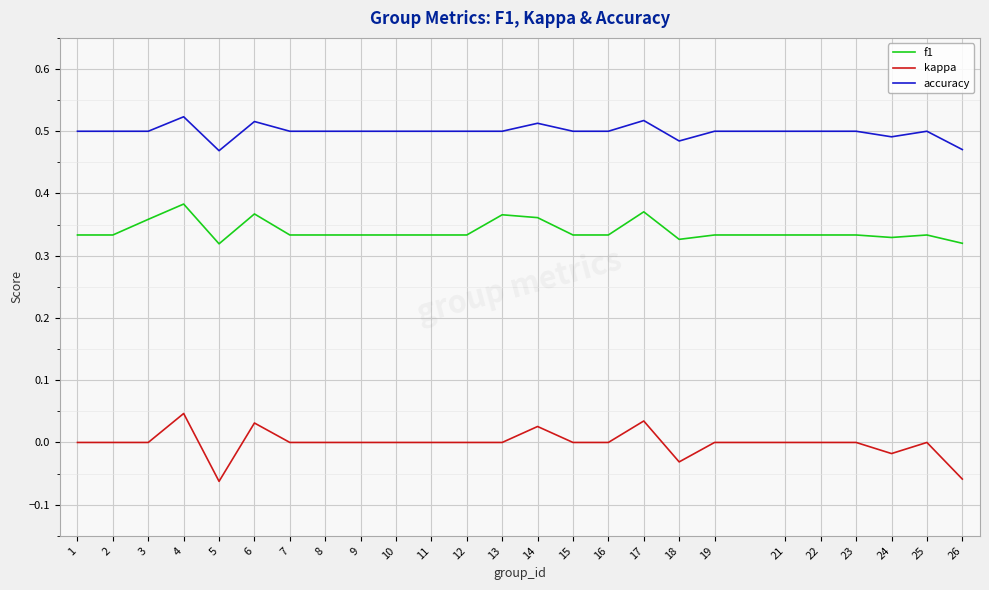

What is the difference between the maximum and minimum values in the accuracy series?

0.1